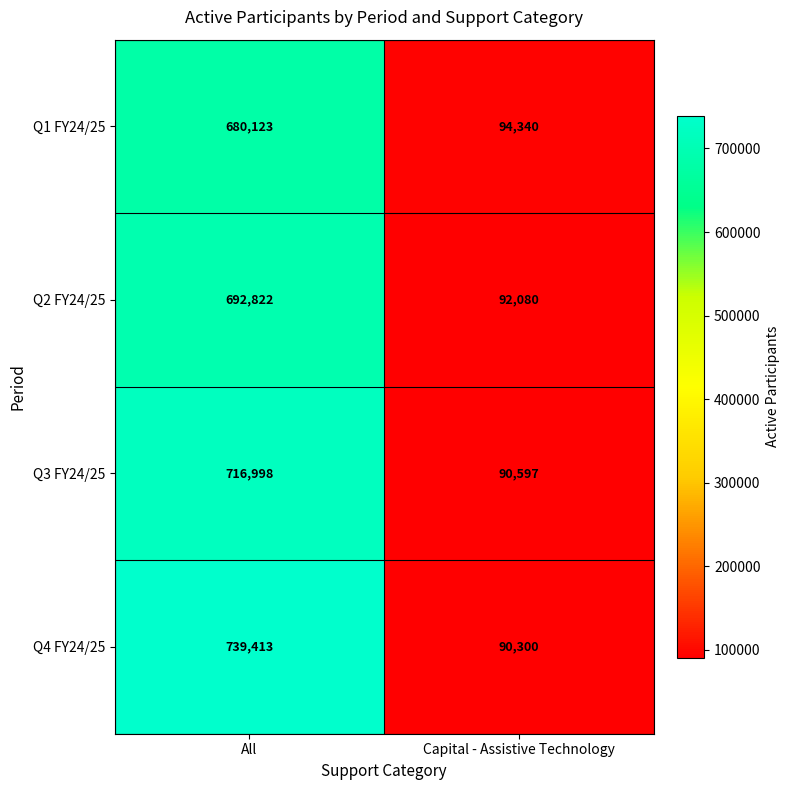

Reading right to left, list all the values displayed in this chart.

Q1 FY24/25: Capital - Assistive Technology=94340	All=680123
Q2 FY24/25: Capital - Assistive Technology=92080	All=692822
Q3 FY24/25: Capital - Assistive Technology=90597	All=716998
Q4 FY24/25: Capital - Assistive Technology=90300	All=739413